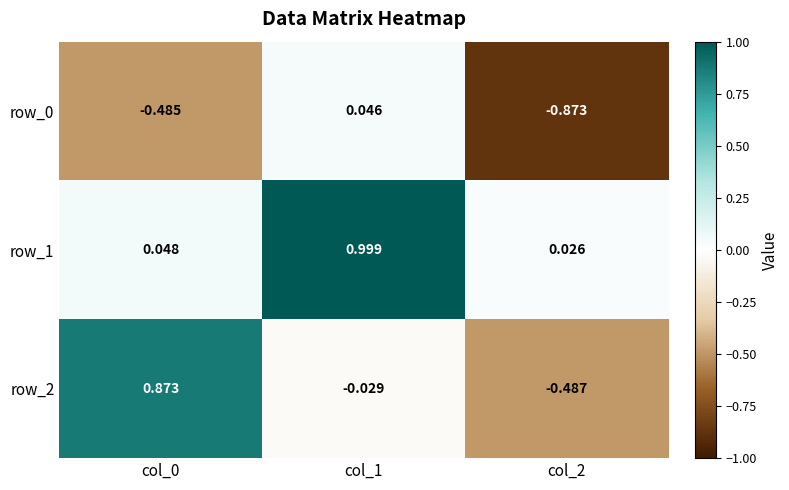

At which category is the sum across all series the highest?

col_1